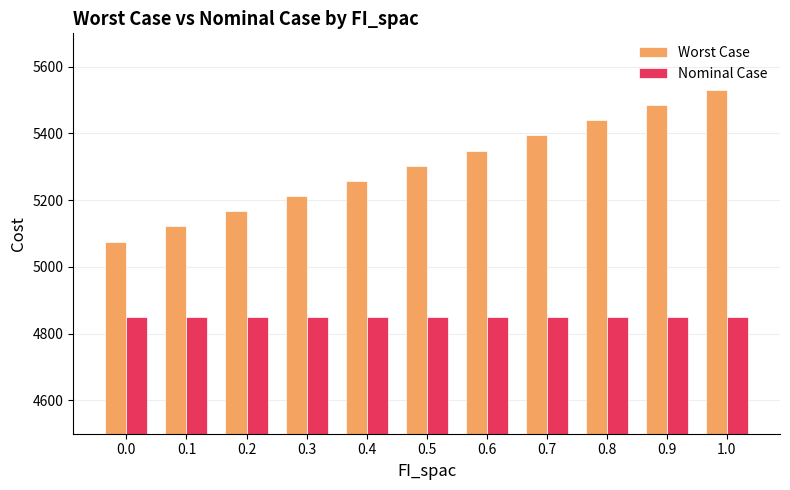

What is the difference between the highest and lowest values at 0.5?

452.8